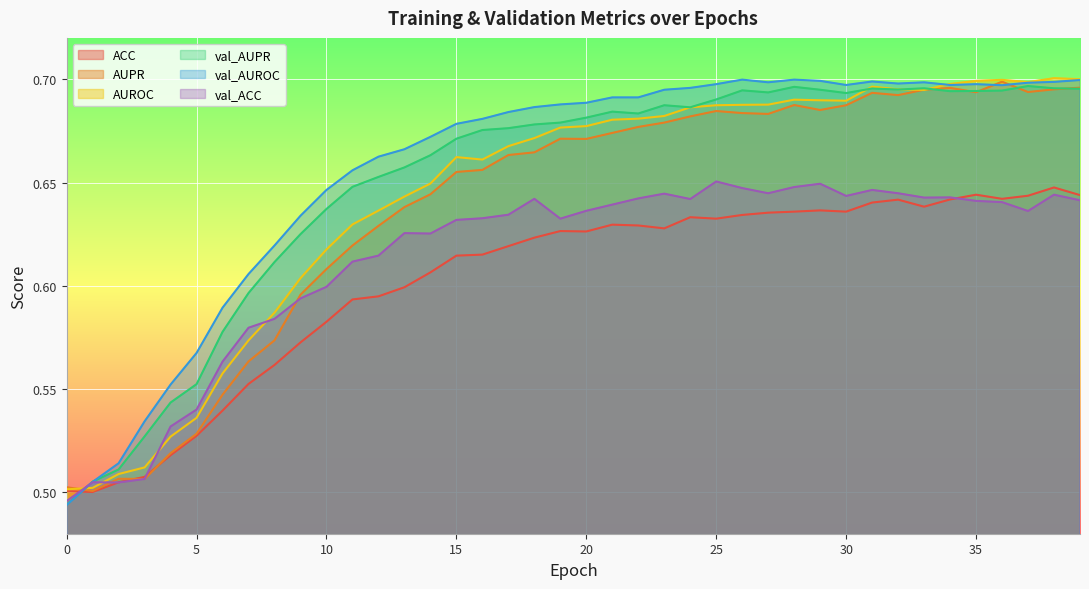

How many lines are shown in the chart?

6